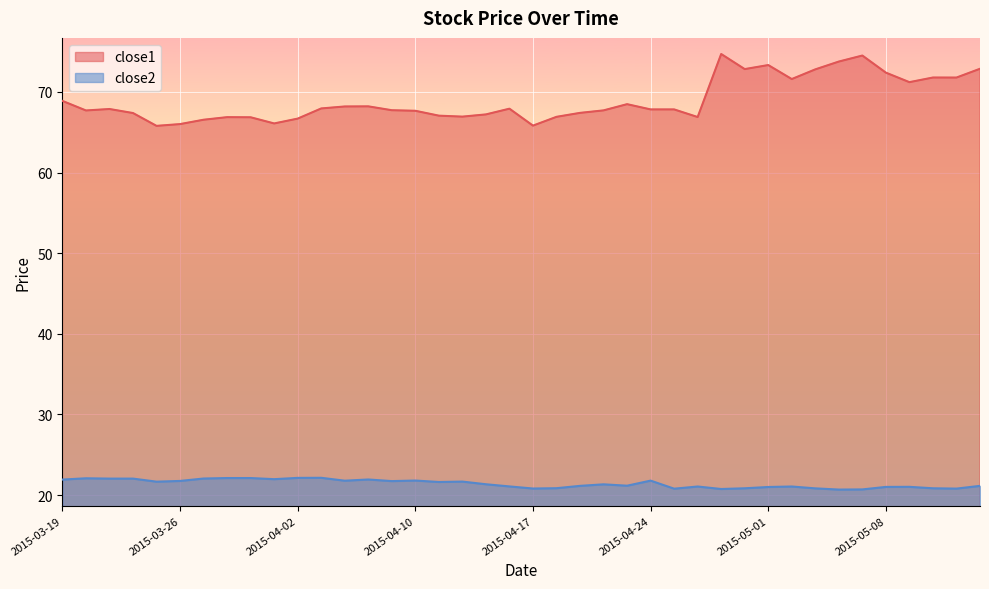

True or false: close1 and close2 intersect in this chart.

False